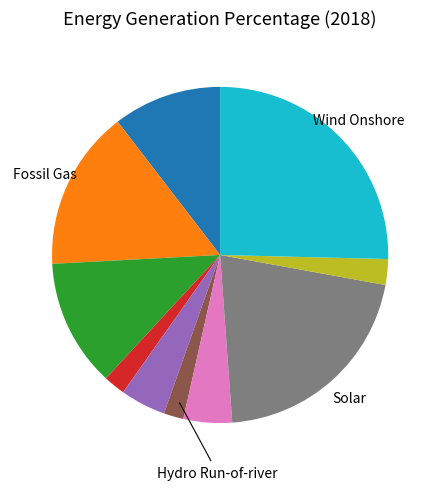

How many slices are in this pie chart?

10